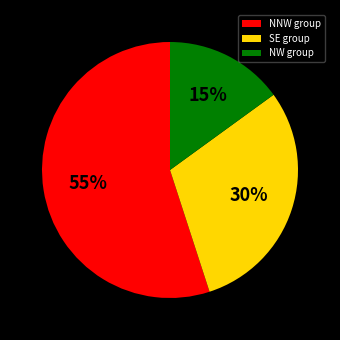

Which slice is the smallest?

NW group